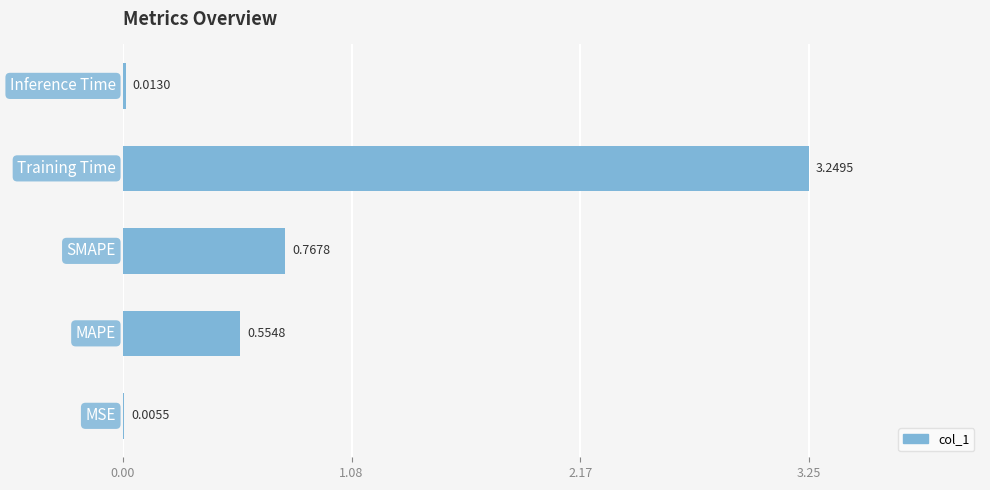

What is the sum of all values?

4.6